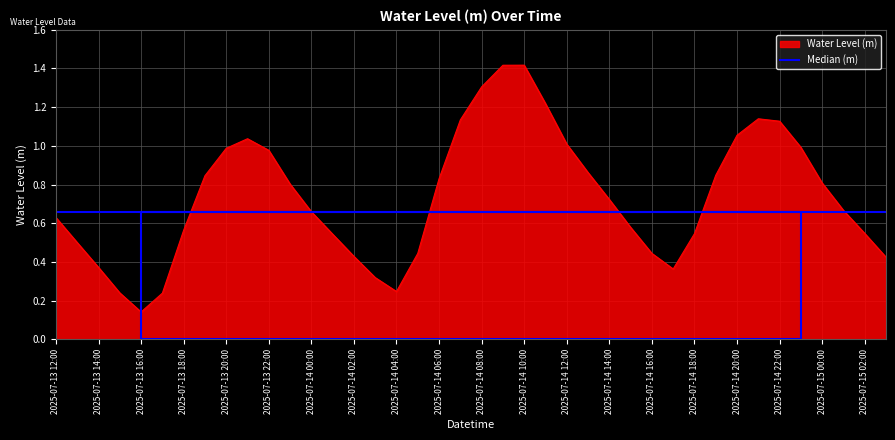

The value at 2025-07-14 11:00 is 0.5. True or false?

False